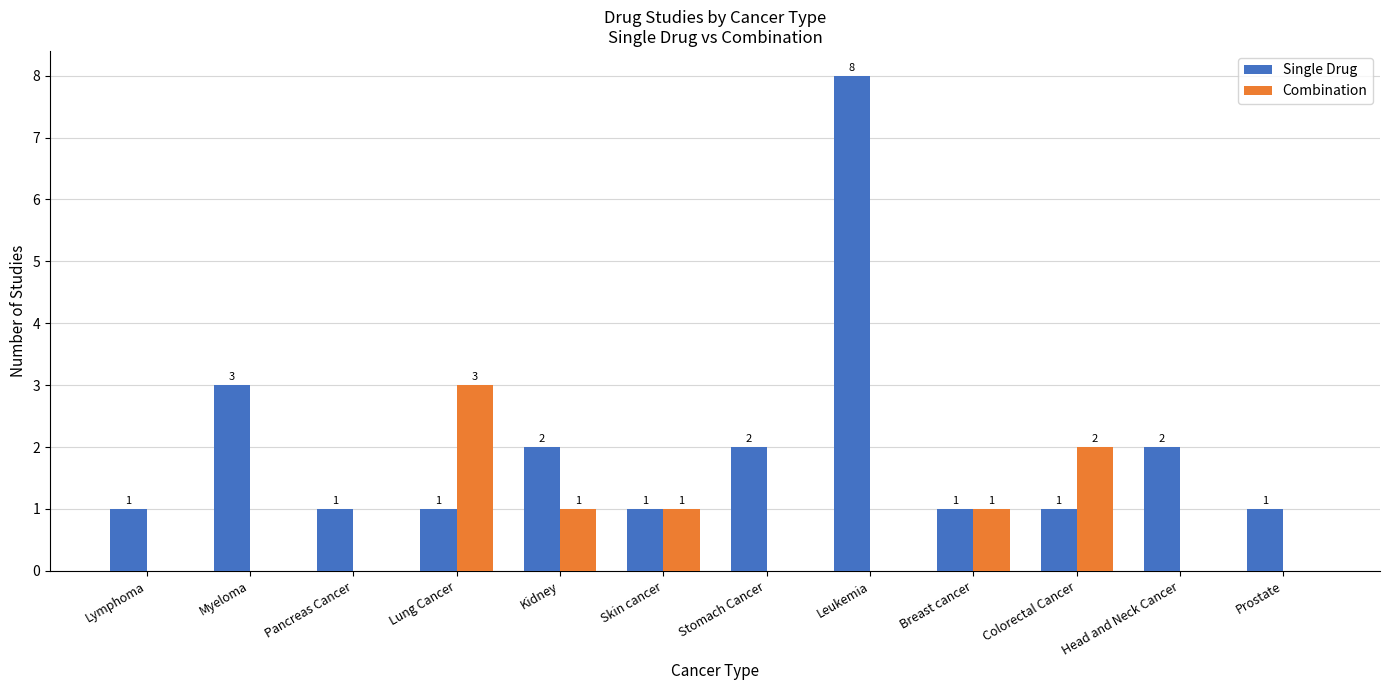

What is the sum of all Combination values?

8